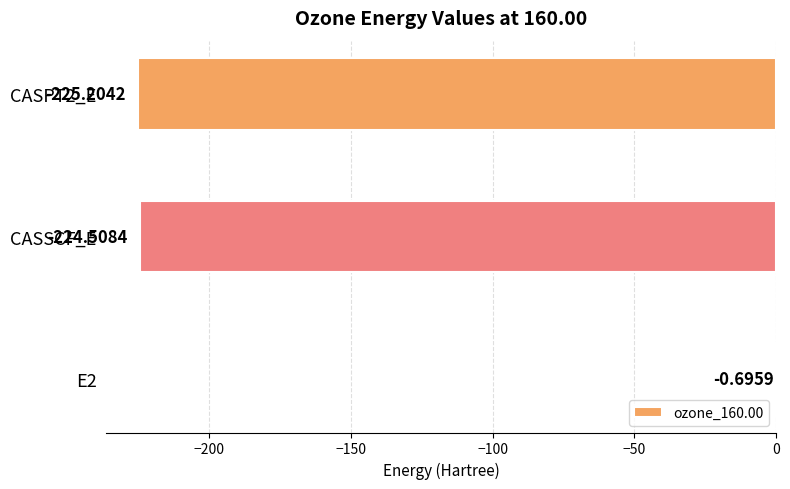

At which label is the value closest to -112?

E2